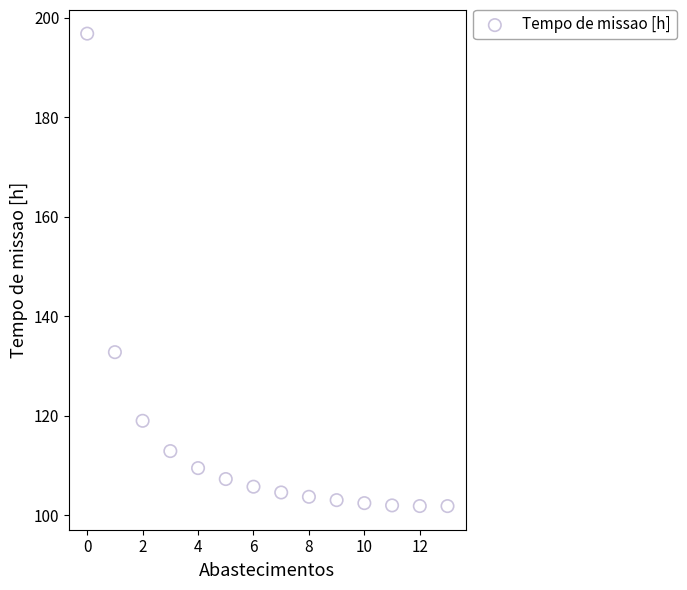

What is the range of Y values (max minus min)?

95.0